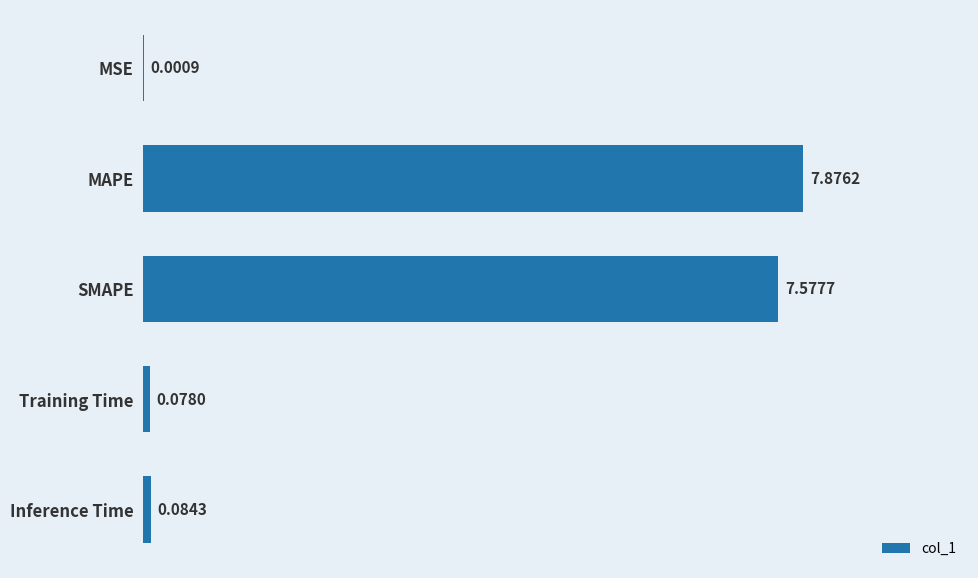

What is the average value?

3.1